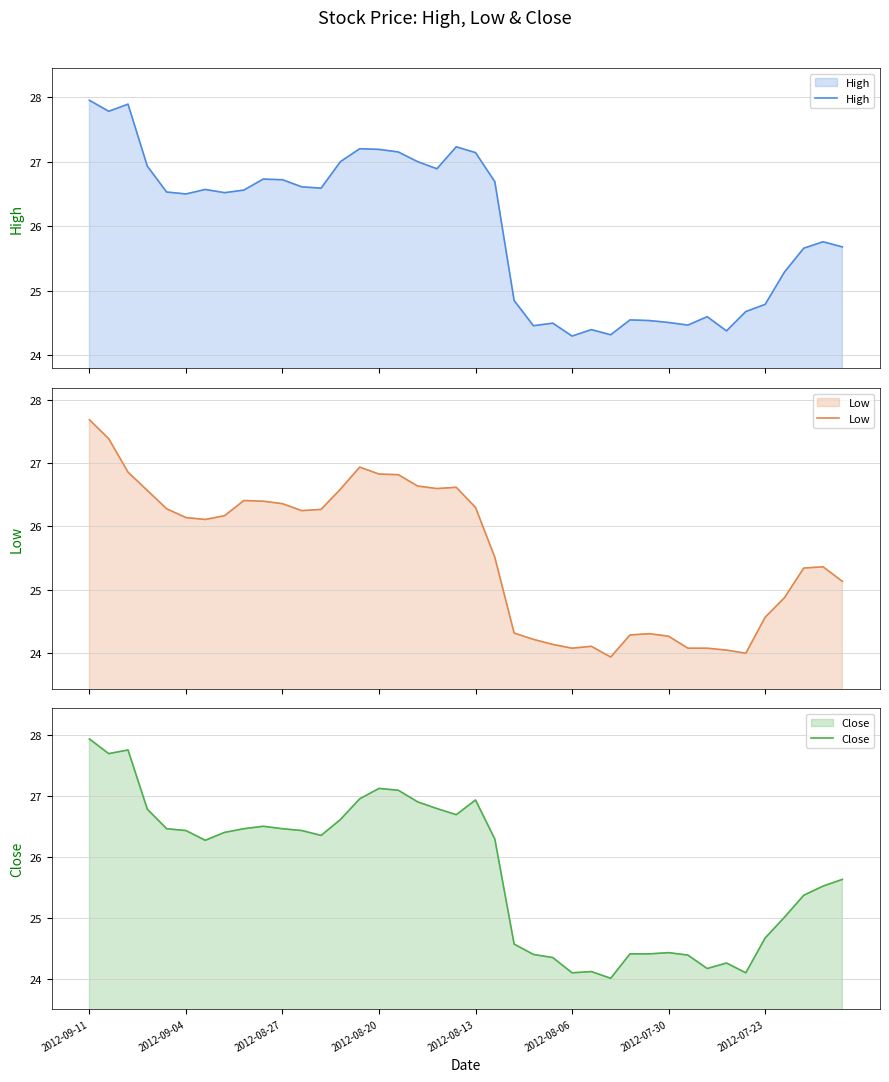

What is the difference between the maximum and second lowest values in the High series?

3.6